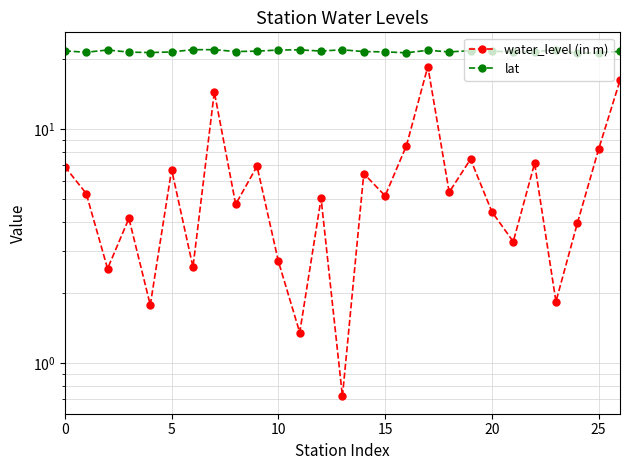

How many lines are shown in the chart?

2